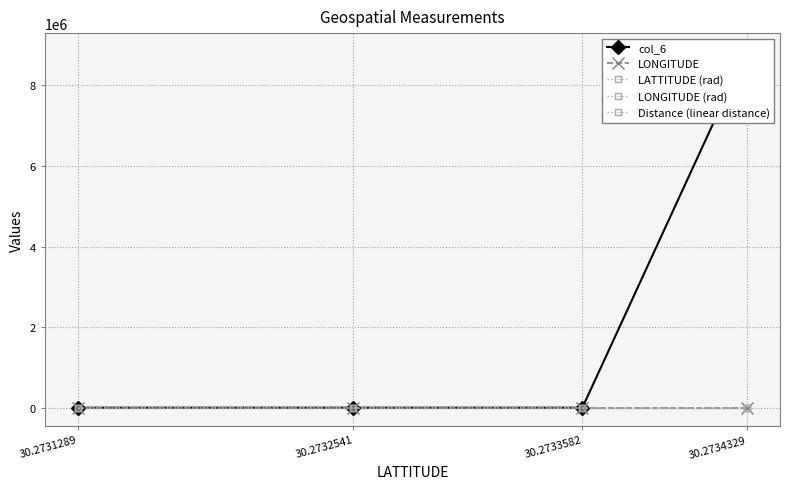

What are all the series names shown in the legend?

col_6, LONGITUDE, LATTITUDE (rad), LONGITUDE (rad), Distance (linear distance)